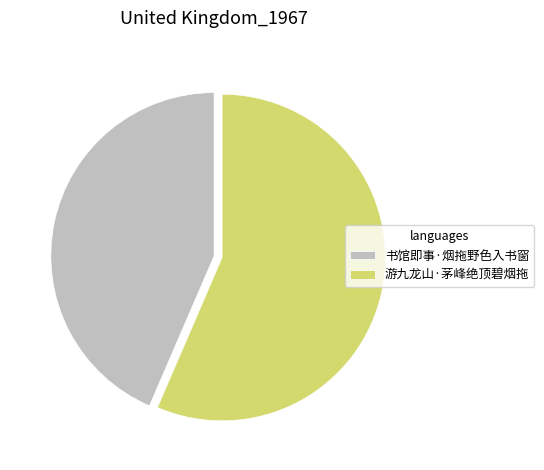

Rank the categories by value from lowest to highest.

书馆即事·烟拖野色入书窗, 游九龙山·茅峰绝顶碧烟拖